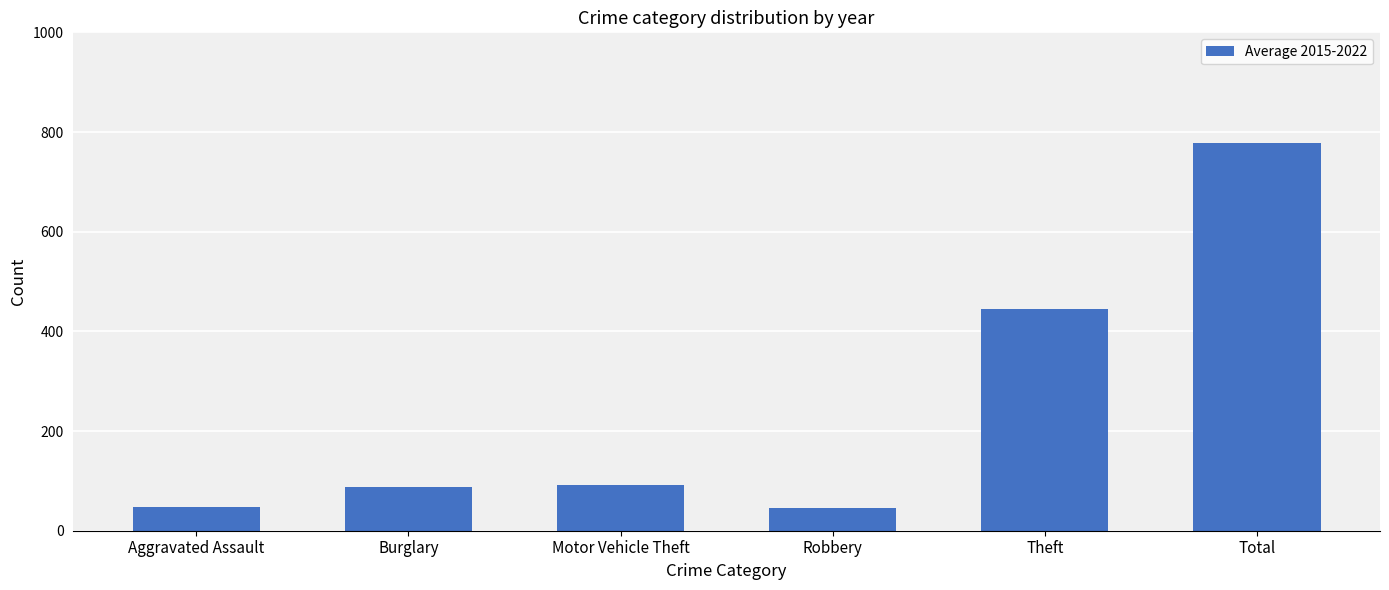

What is the label of the 1st bar from the right?

Total